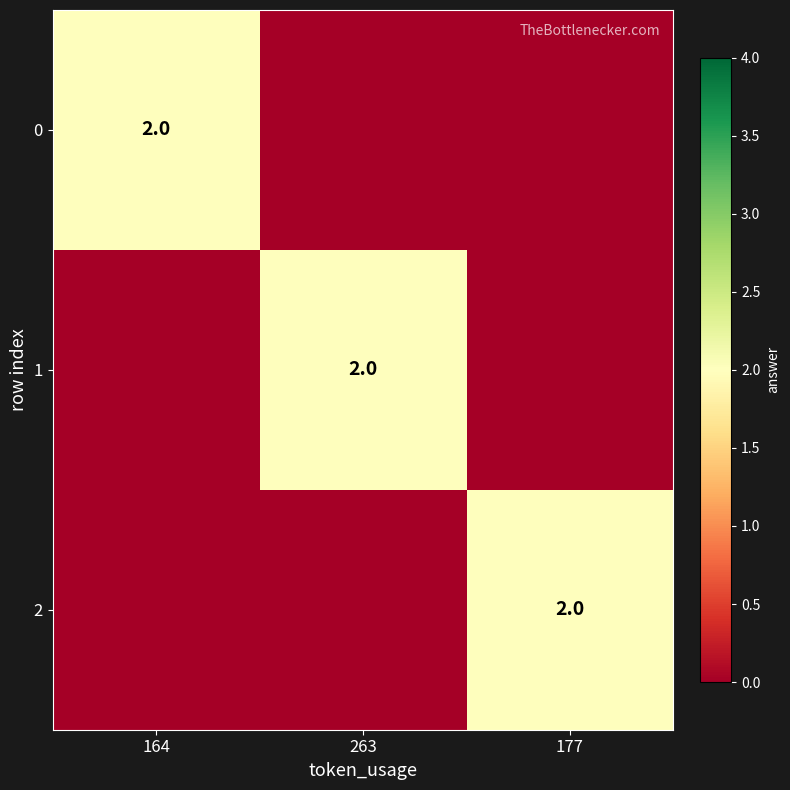

True or false: 2 has a value of 1 at 177.

False